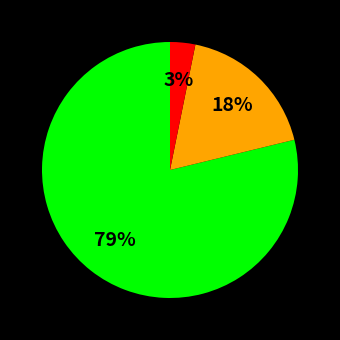

Is there a majority slice in this chart?

Yes